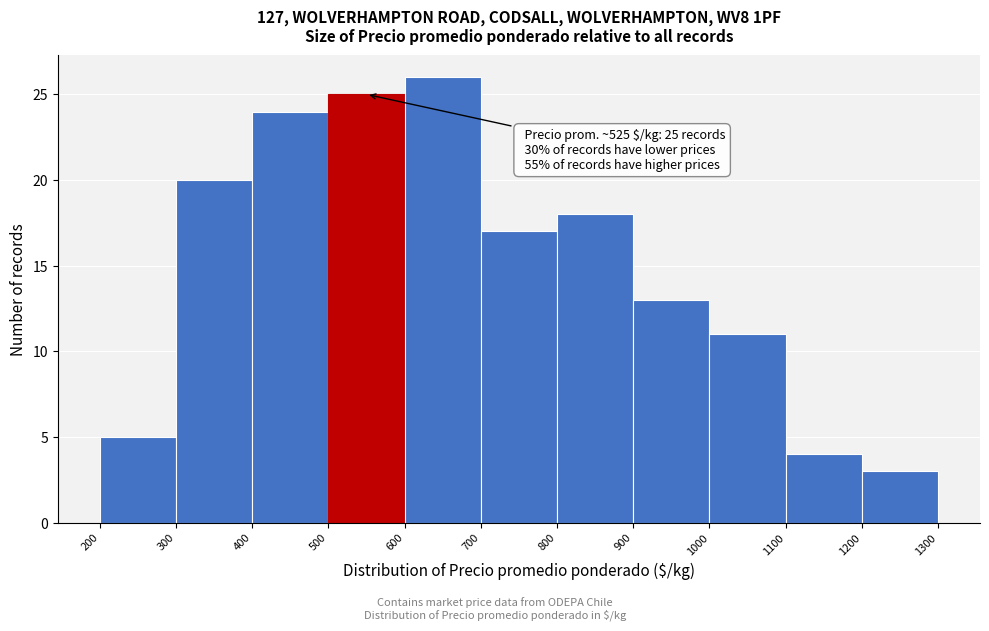

Over which range of the x-axis is the bar tallest?

600 to 700